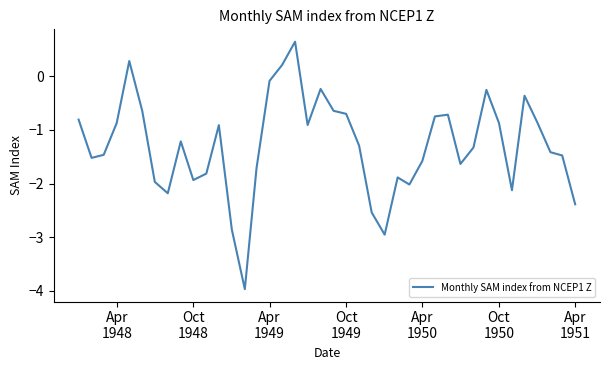

What is the greatest value displayed?

0.6